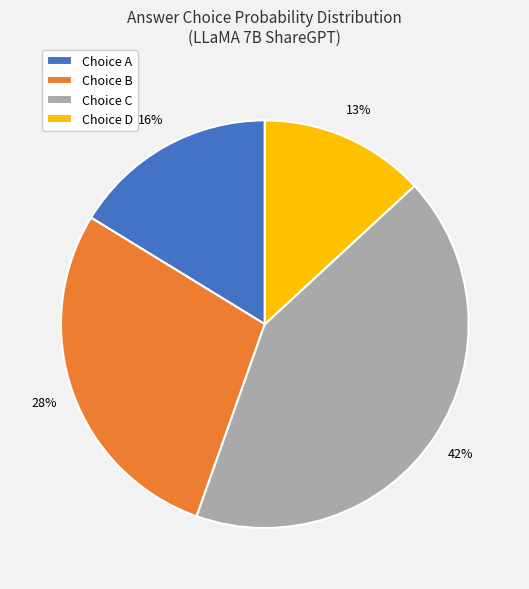

Is Choice B the majority of the pie?

No